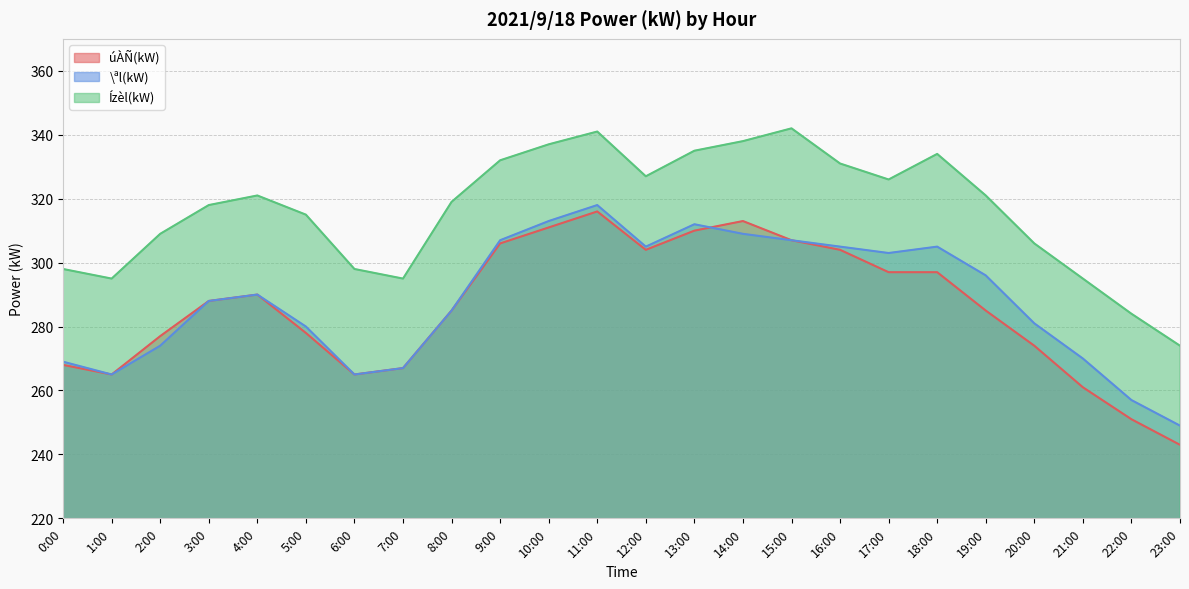

Where do úÀÑ(kW) and \ªl(kW) first cross each other?

13:00 and 14:00